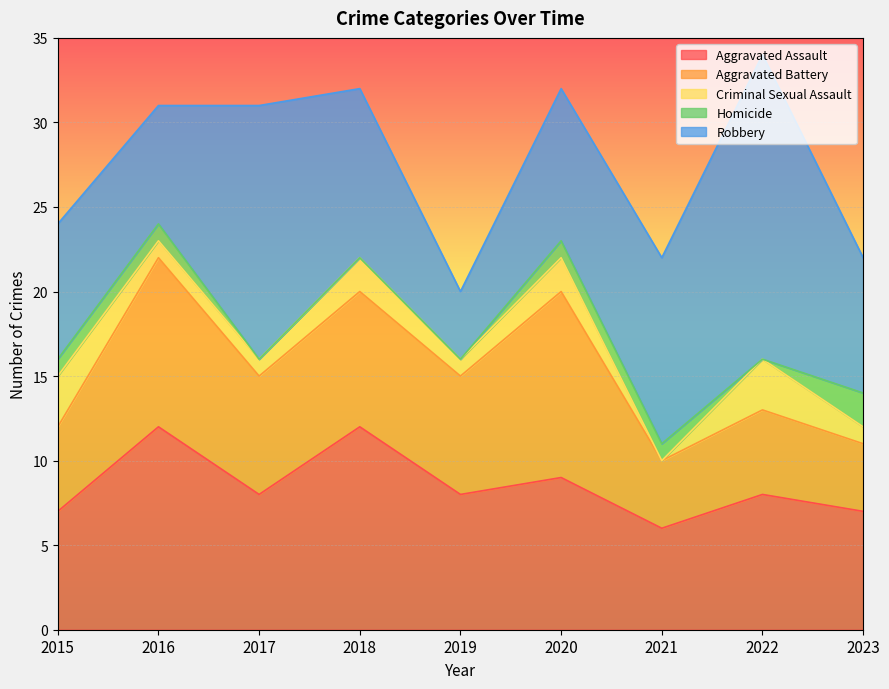

Which series has the widest spread of values?

Robbery